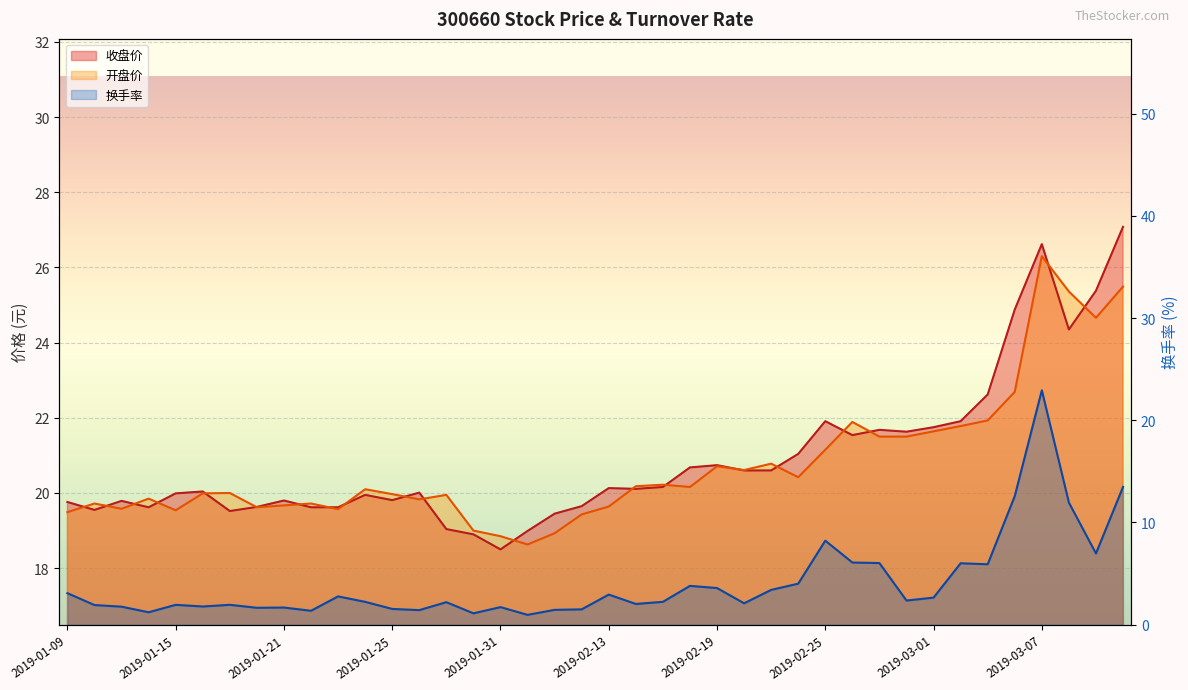

True or false: 开盘价 and 收盘价 cross at least once.

True